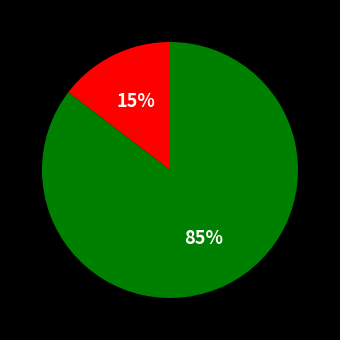

To the nearest percent, what is the average slice percentage?

50%